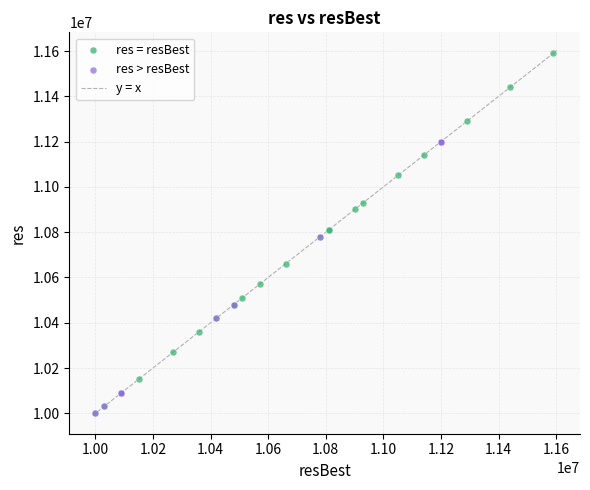

Which series has the largest Y range (max minus min)?

res = resBest